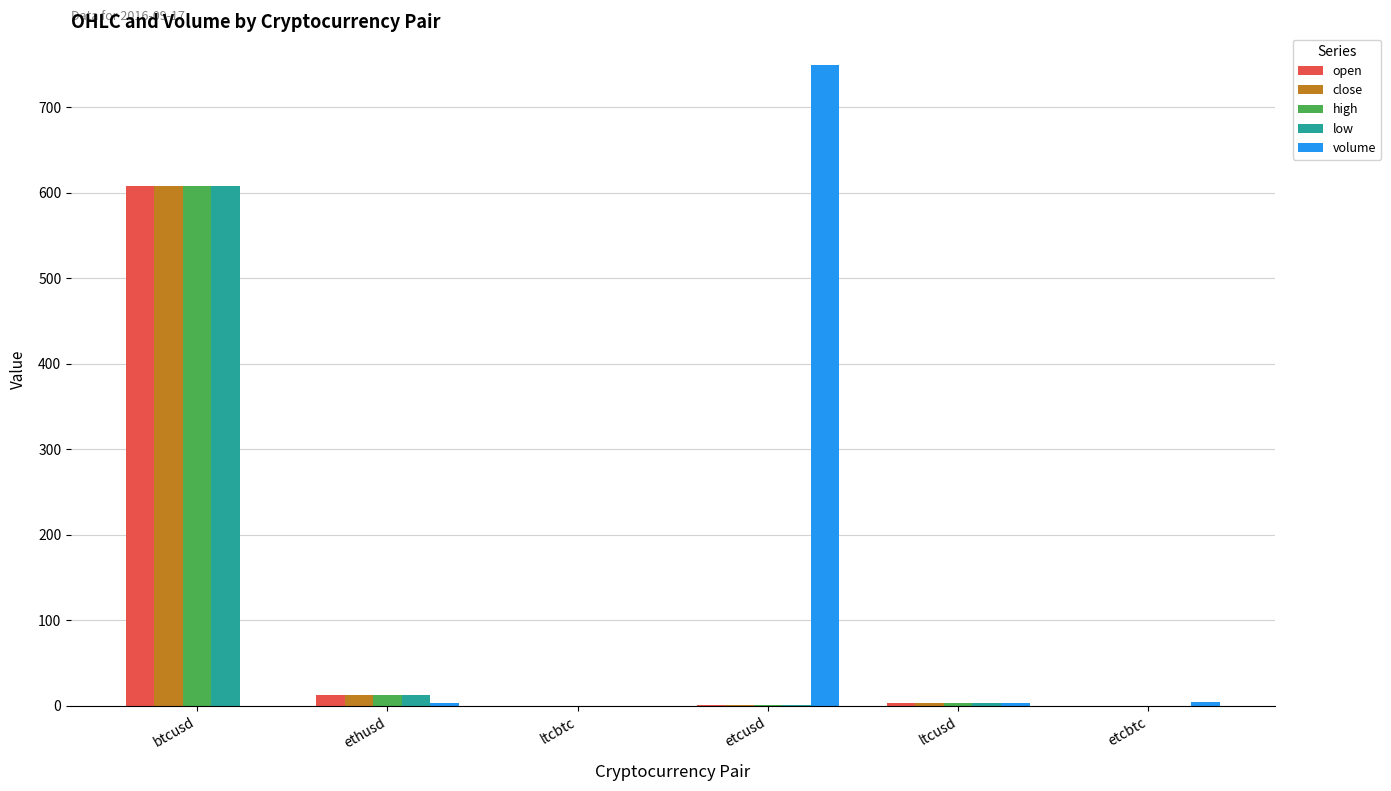

What are all the series names shown in the legend?

open, close, high, low, volume